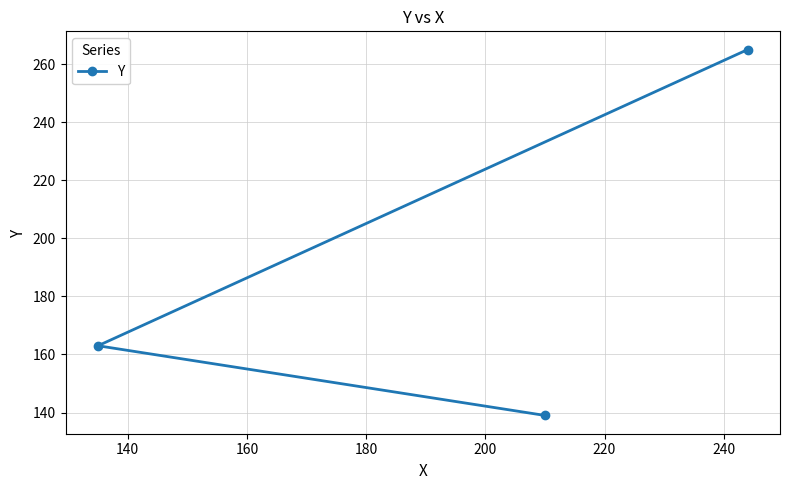

How many values are below 163?

1